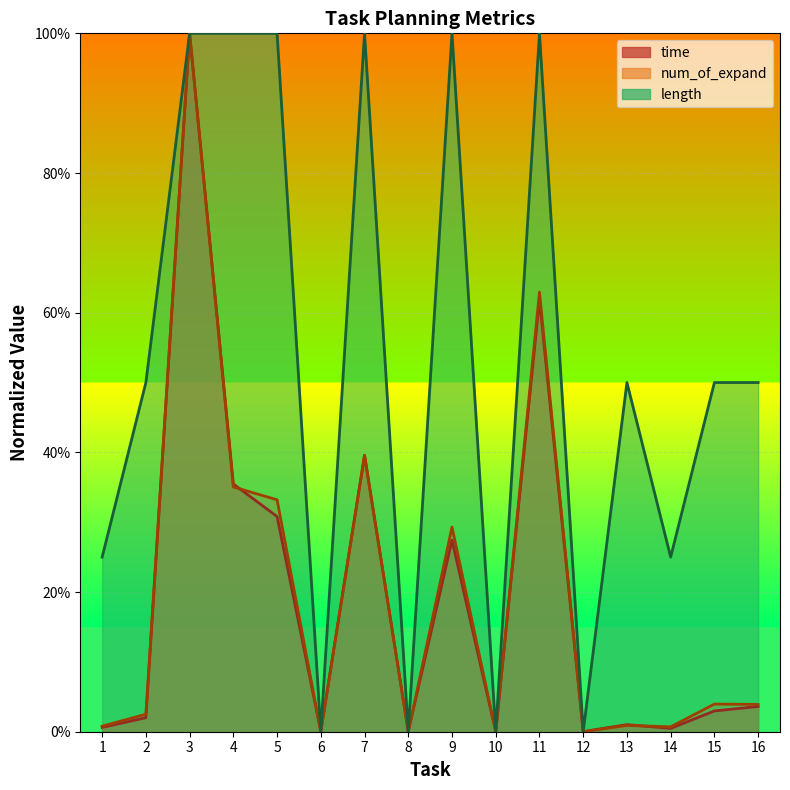

At which label is length closest to 0?

6